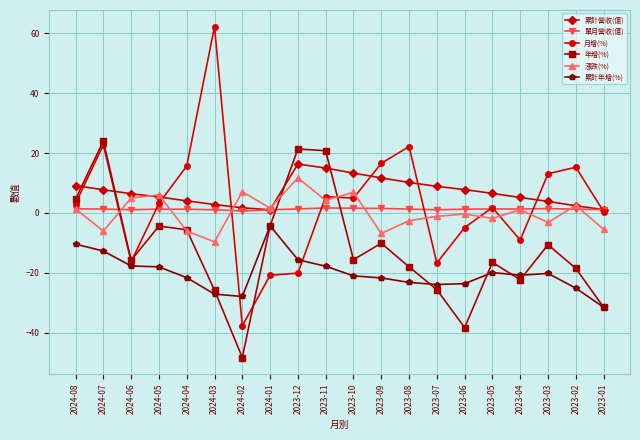

In 累計年增(%), how many points are higher than both neighbors (excluding endpoints)?

3